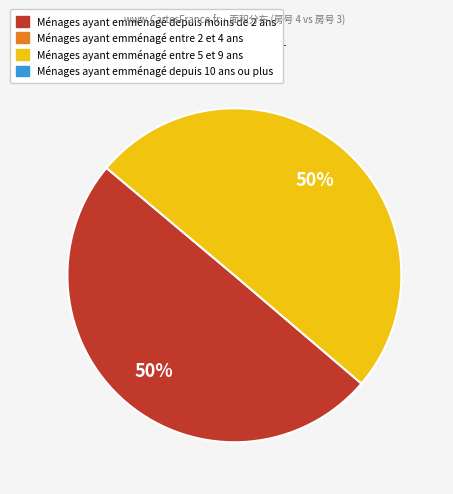

To the nearest percent, what is the average slice percentage?

50%